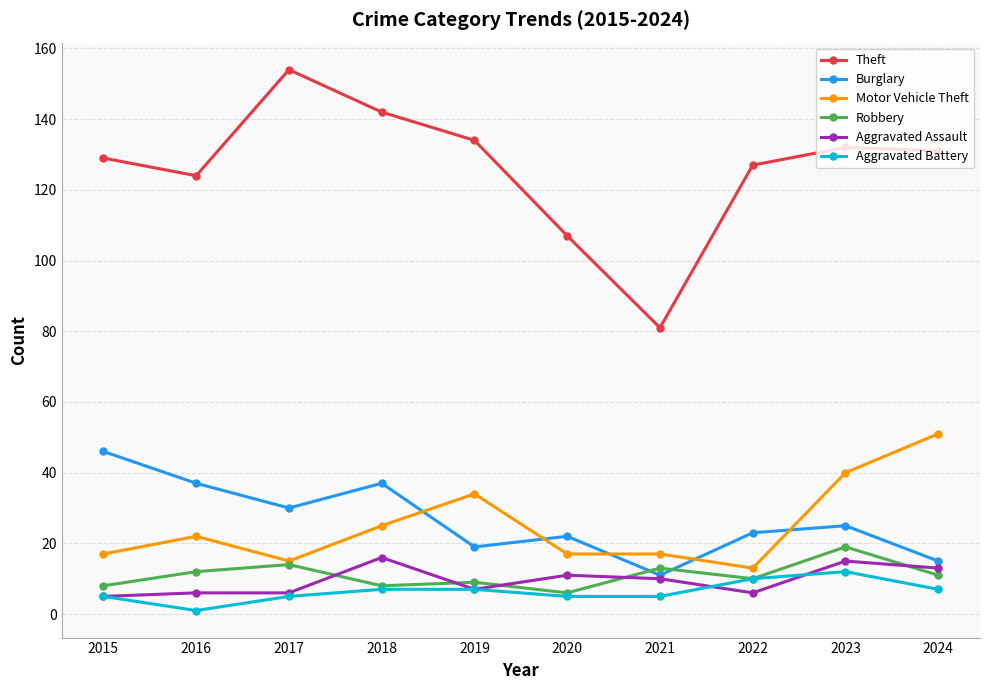

What is the spread (max minus min) of values at 2015?

124